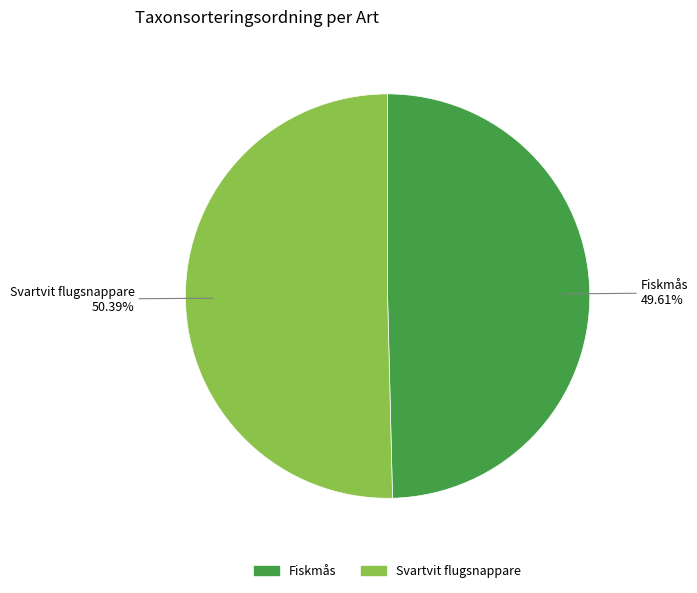

Does Svartvit flugsnappare account for over 50% of the chart?

Yes